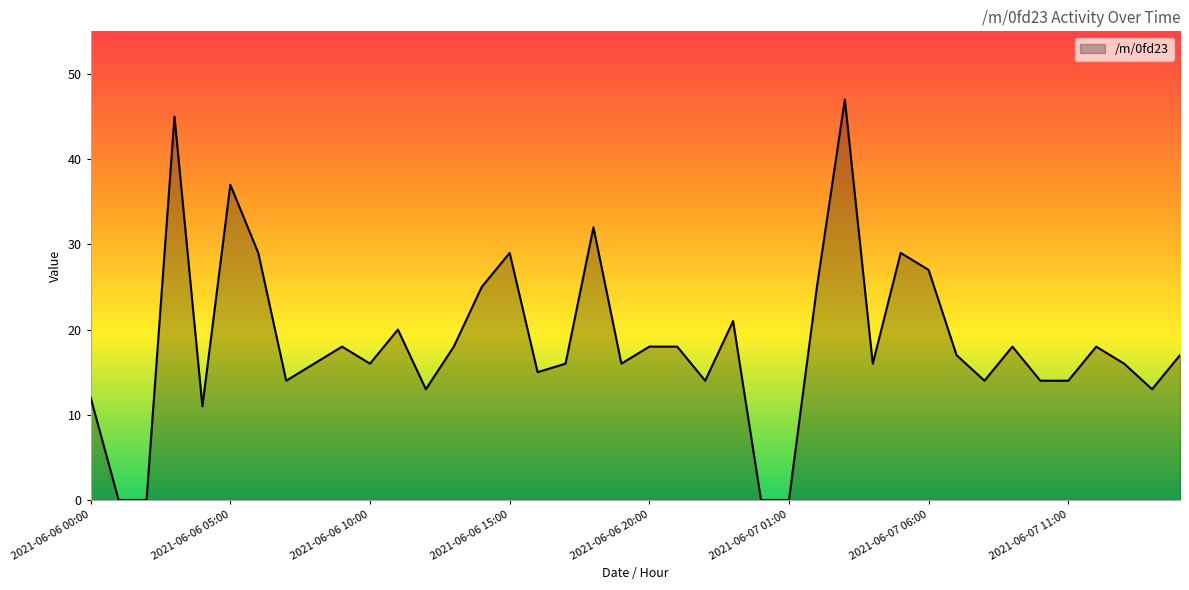

What is the difference between the maximum and minimum values?

47